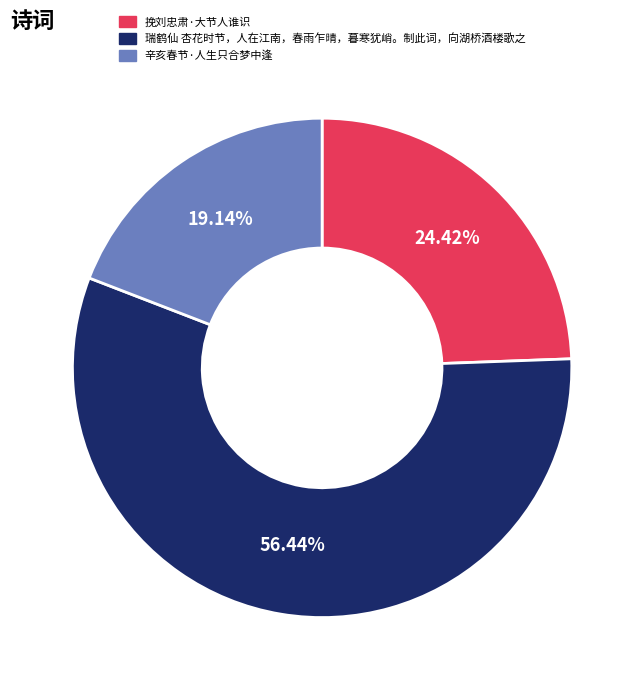

Count the number of slices in the pie.

3